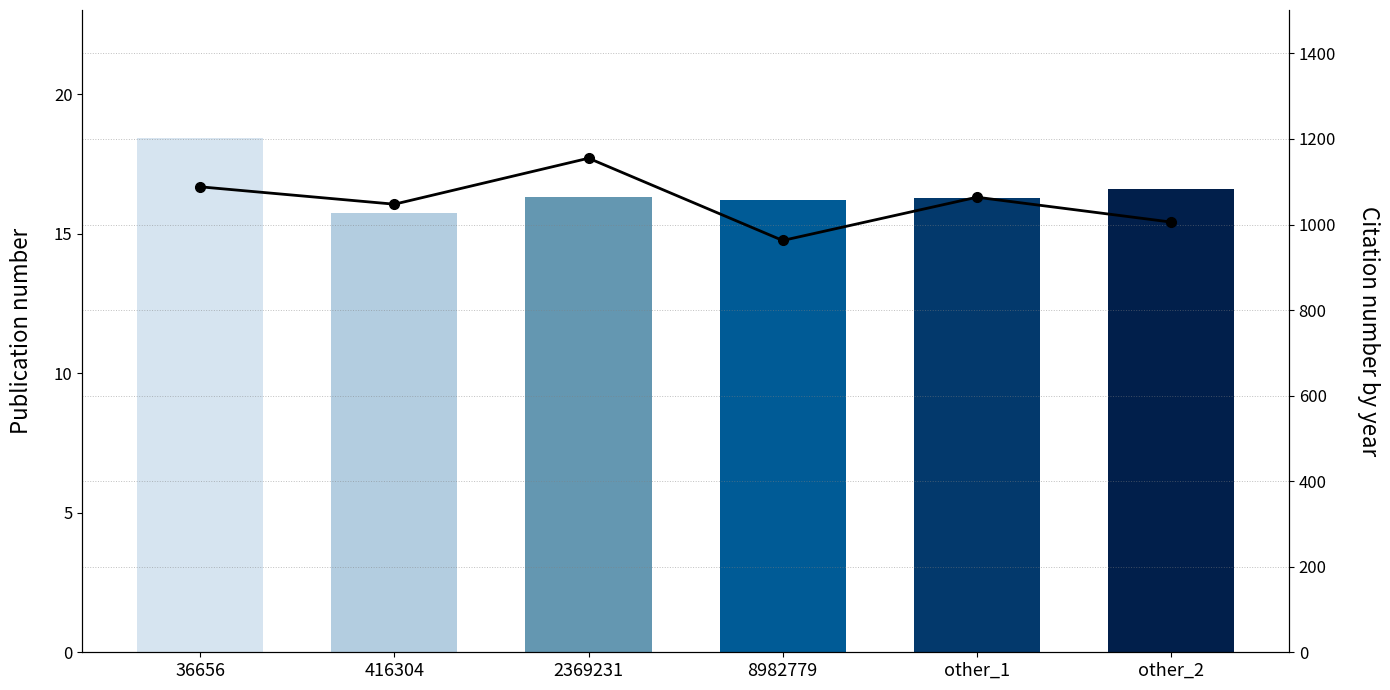

Is it true that Citation number by year equals 1155.0 at 2369231?

True